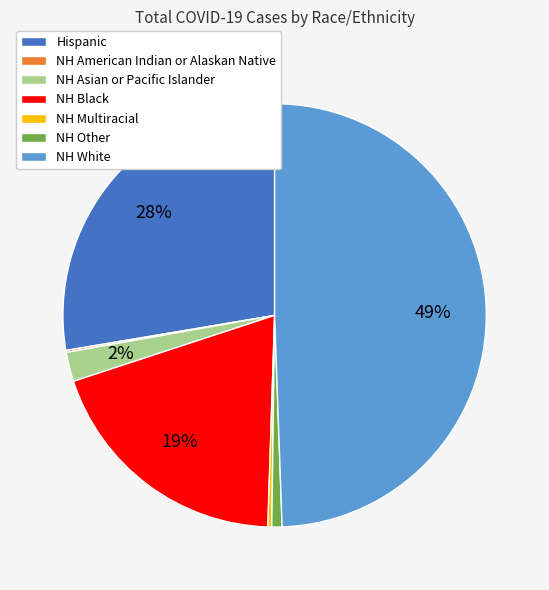

Which category has the biggest portion of the pie?

NH White